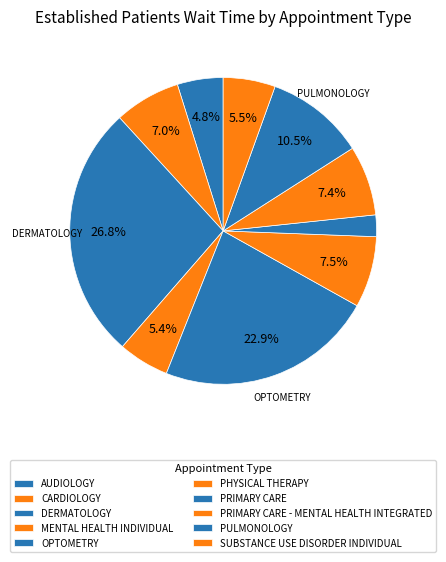

How many slices are in this pie chart?

10